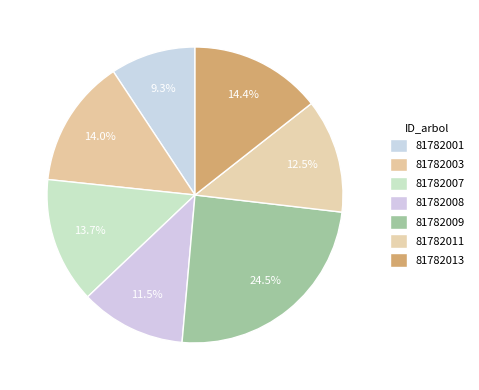

The 81782003 slice represents 14% of the pie. True or false?

True